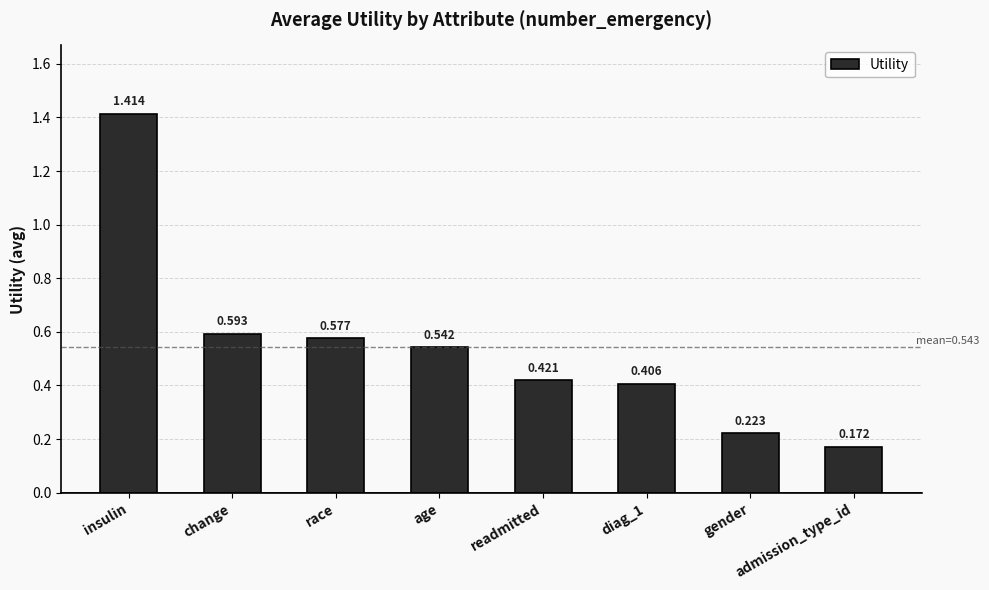

What is the change in value from readmitted to admission_type_id?

-0.2